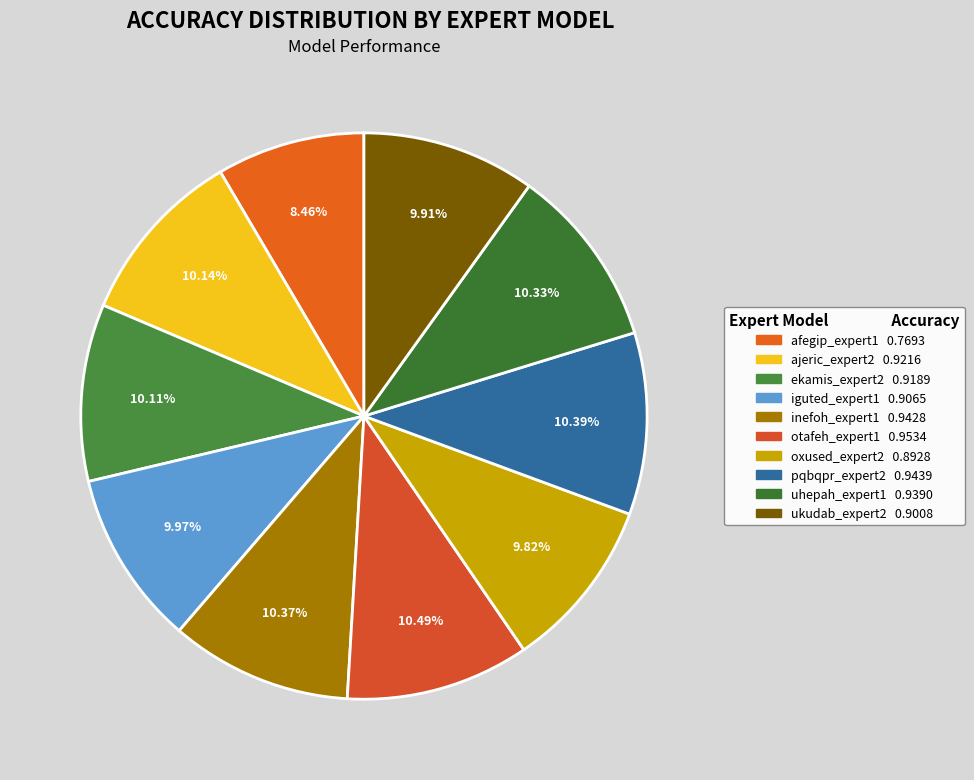

True or false: uhepah_expert1 accounts for 10% of the total.

True